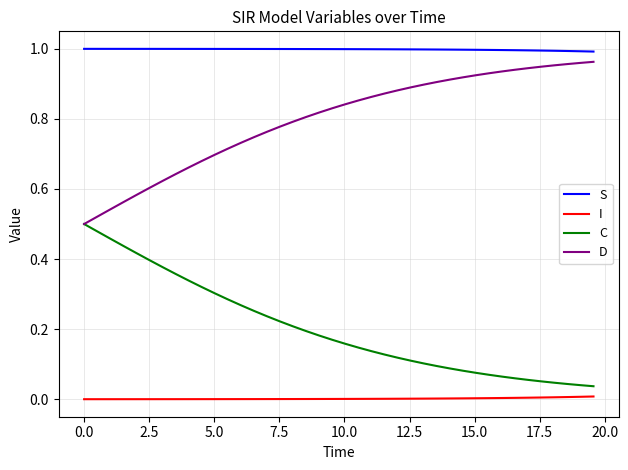

List the series in order of their overall mean, highest first.

S, D, C, I